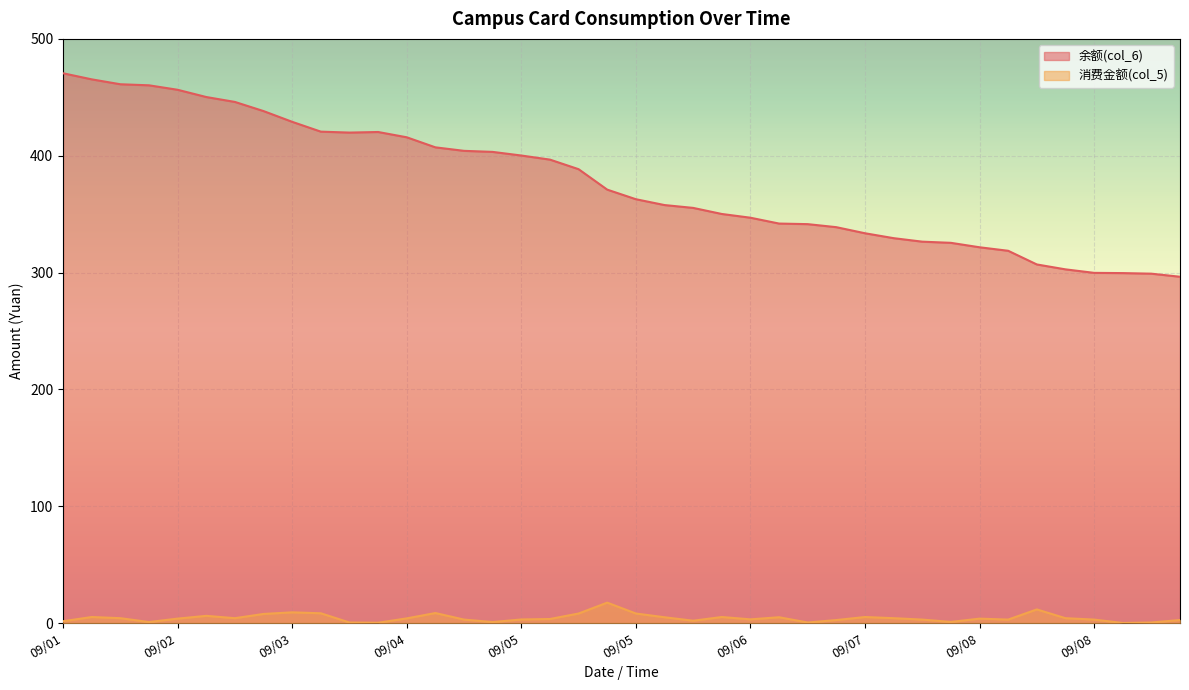

True or false: 余额(col_6) has a value of 798.0 at 09/02.

False